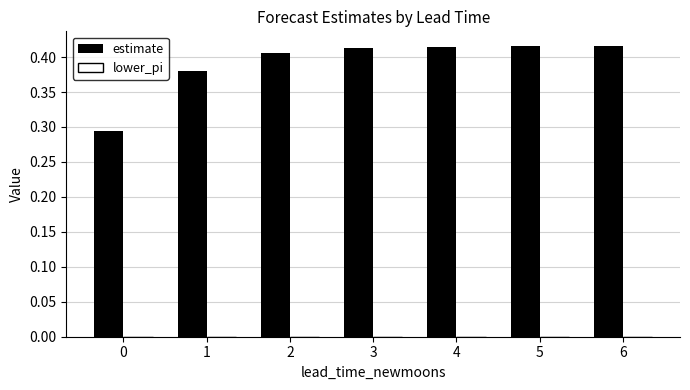

What is the change in value from 0 to 4?

+0.1